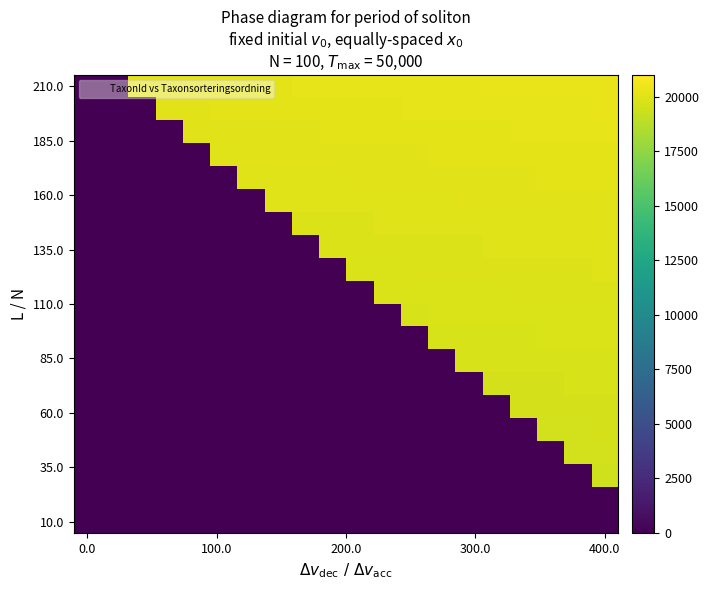

At which category is the sum across all series the highest?

400.0